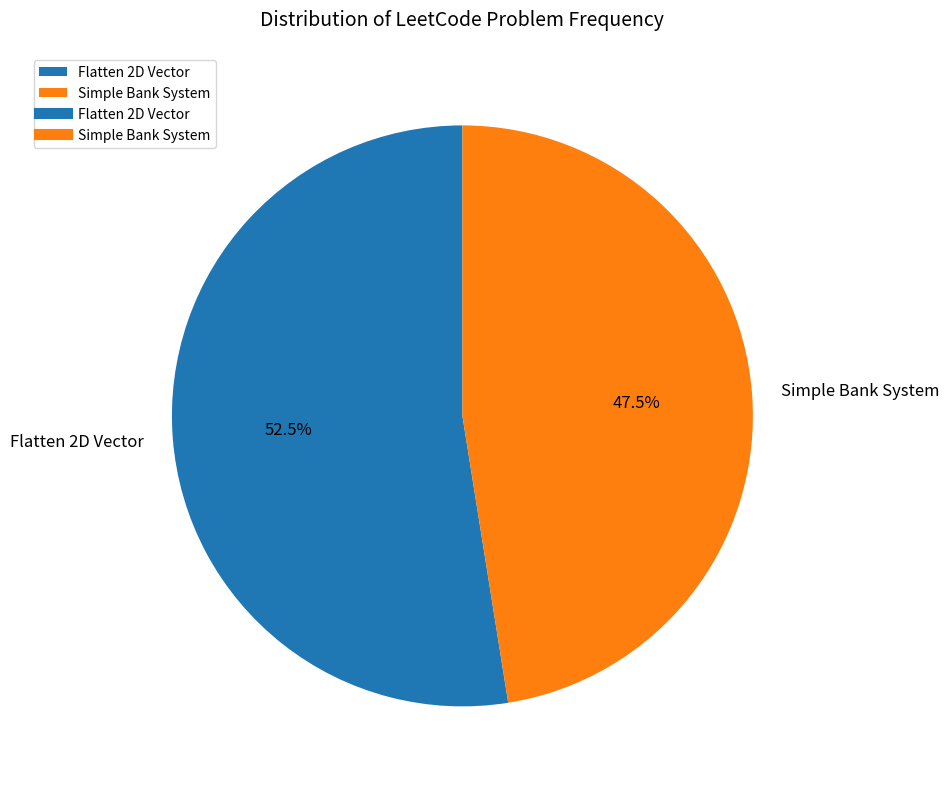

Approximately how many times larger is the value at Simple Bank System compared to Flatten 2D Vector?

0.9